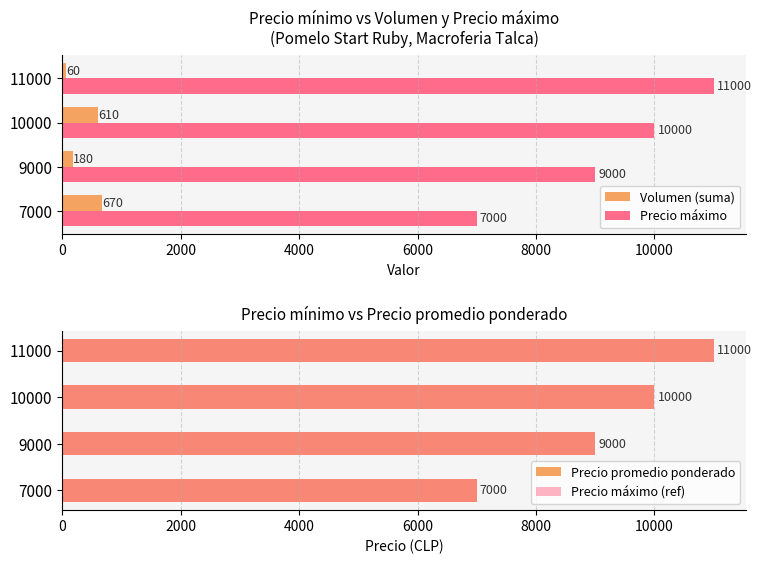

What are all the series names shown in the legend?

Volumen (suma), Precio máximo, Precio promedio ponderado, Precio máximo (ref)